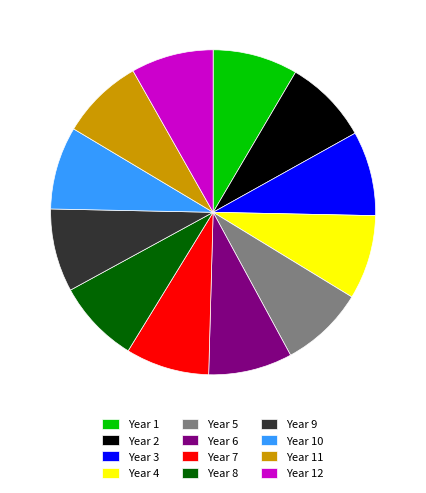

Combined, do Year 2 and Year 3 account for over 50%?

No